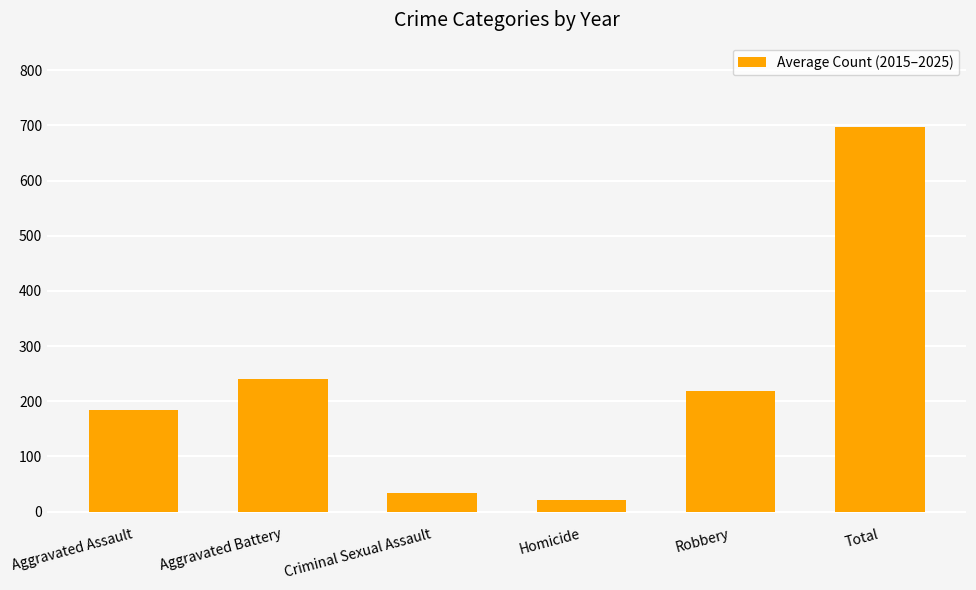

What is the difference between the values at Criminal Sexual Assault and Total?

663.5